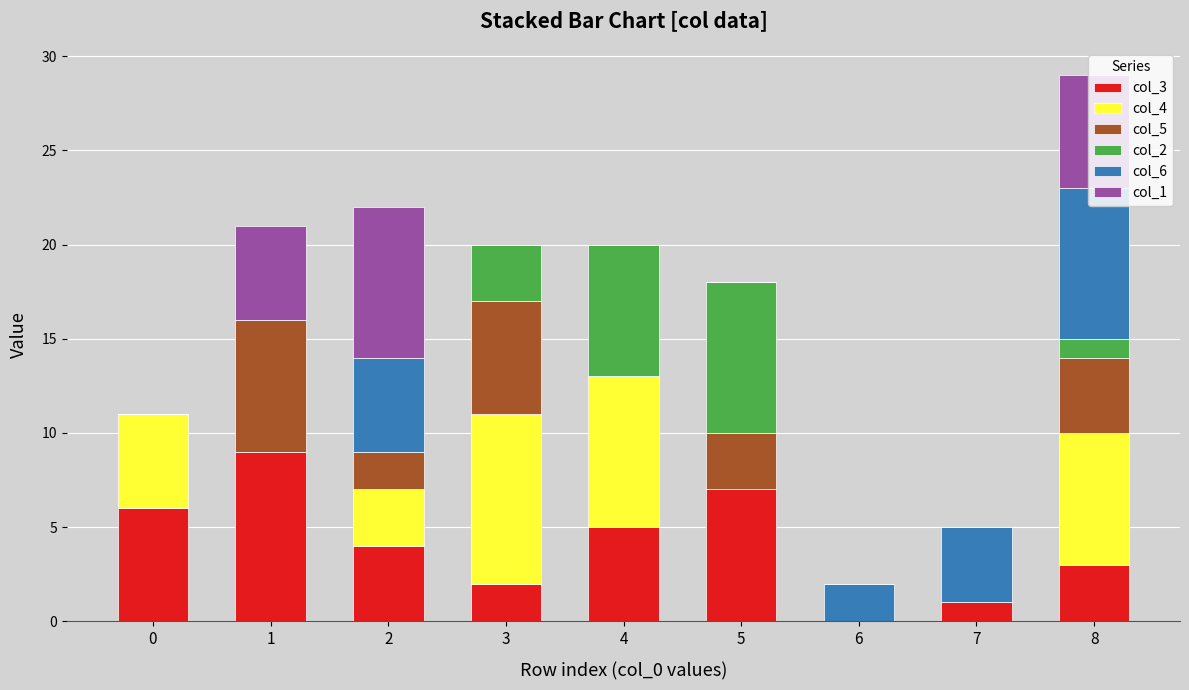

At which category is the sum across all series the highest?

8